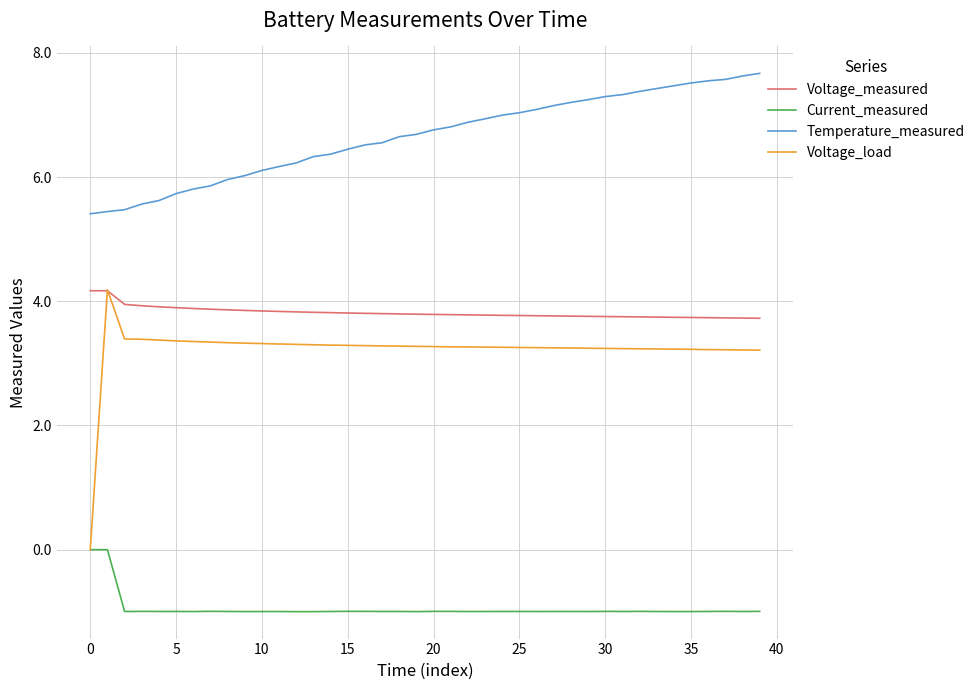

How many lines are shown in the chart?

4